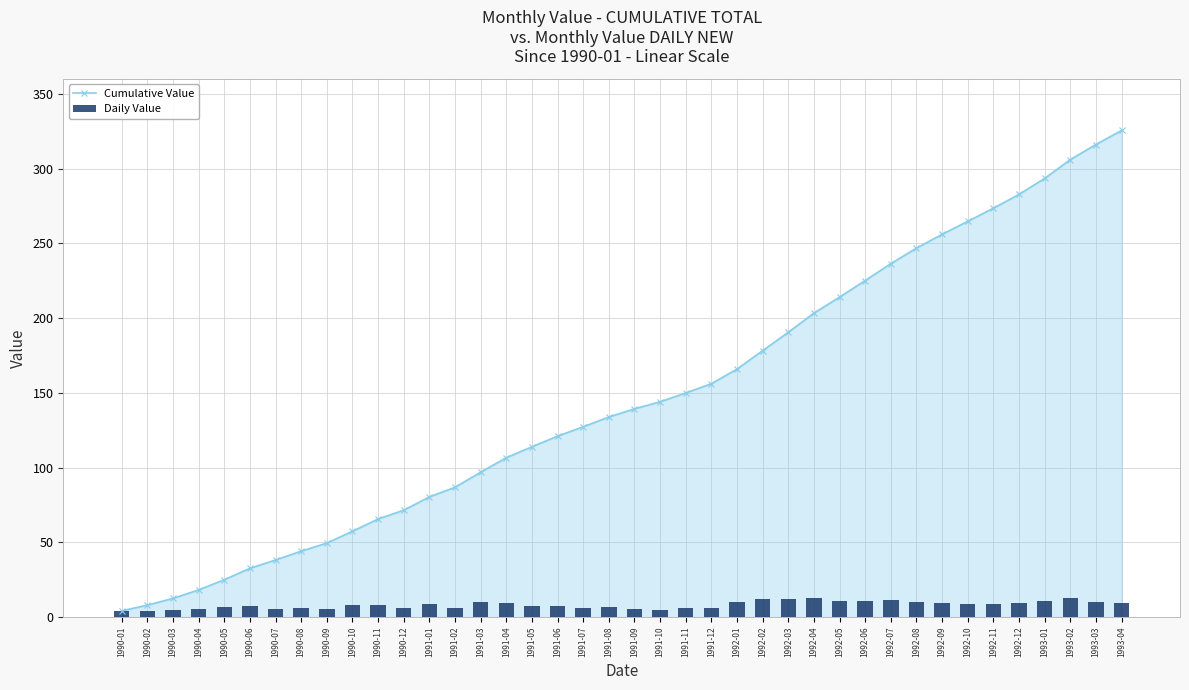

How many data points in Cumulative Value are above 139?

20